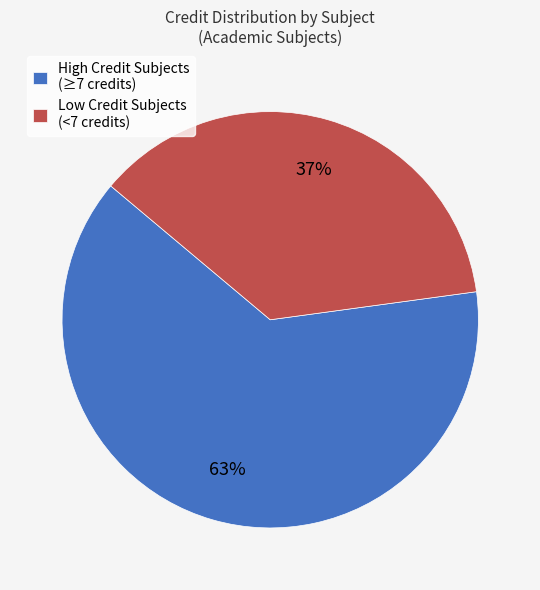

Which category has the biggest portion of the pie?

High Credit Subjects (≥7 credits)